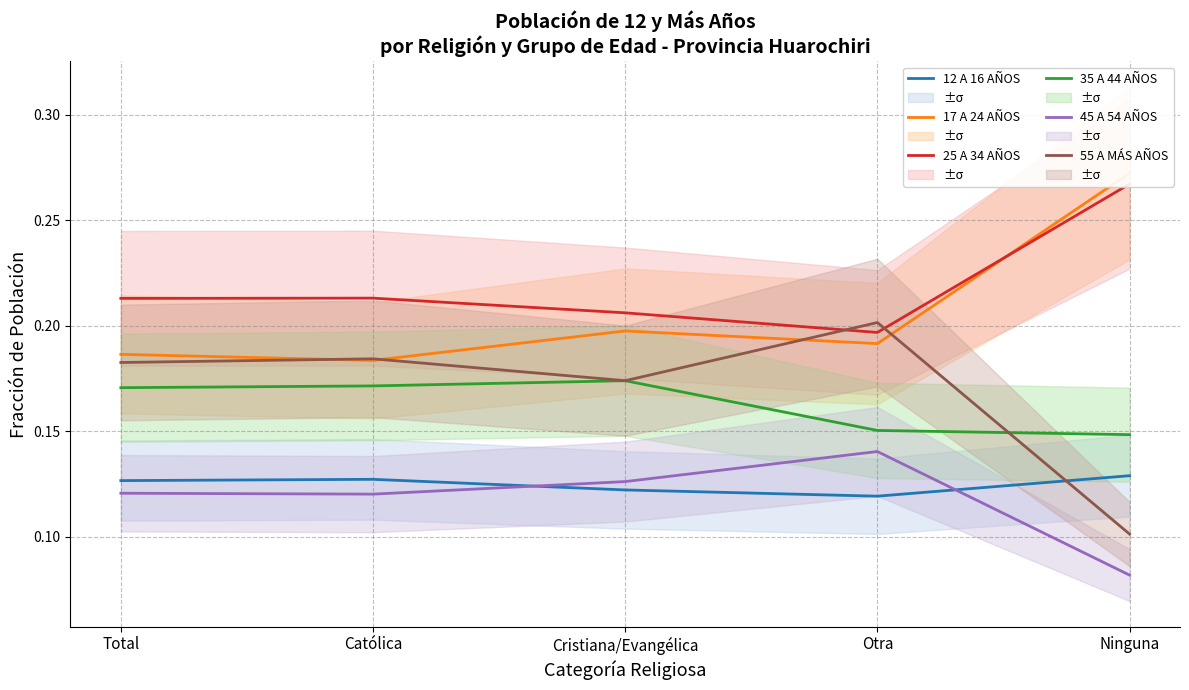

What is the total value across all series at Cristiana/Evangélica?

1.0